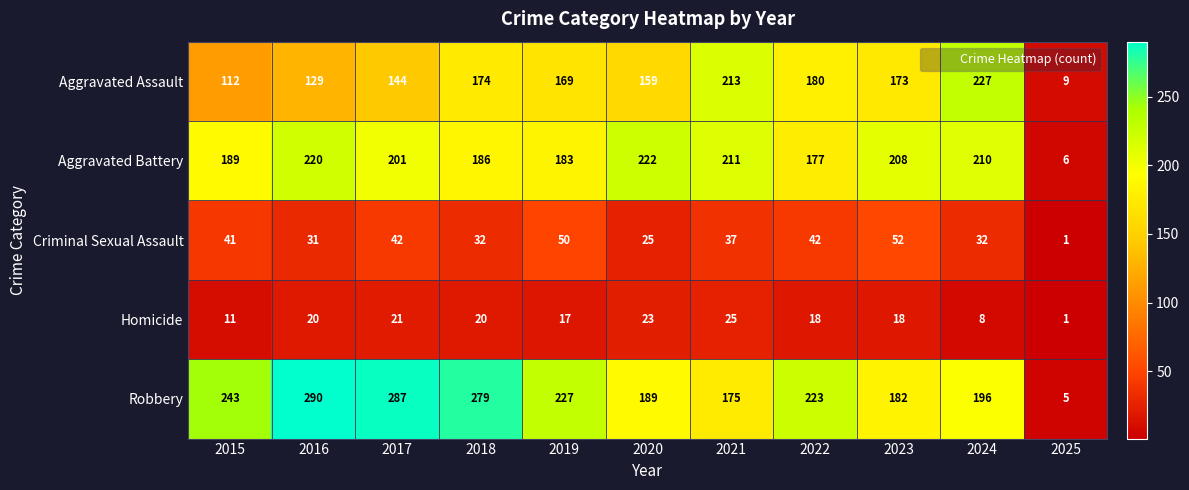

At which label does Aggravated Battery reach its minimum?

2025